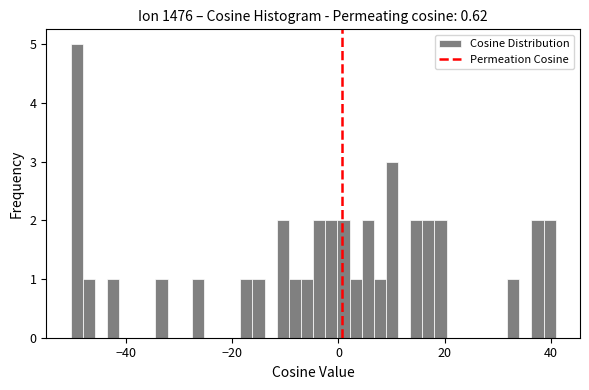

Read against the x-axis, roughly where is the centre of the tallest bar?

-50